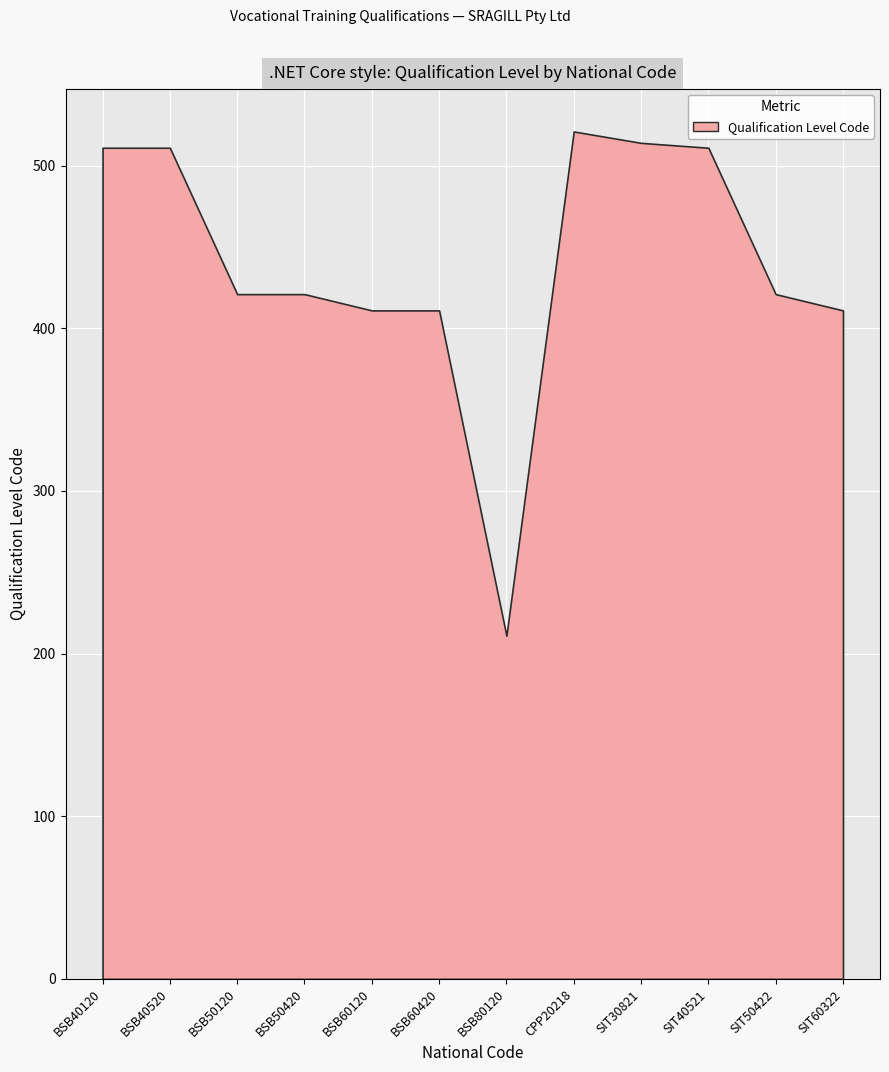

Which has a higher value, CPP20218 or BSB50120?

CPP20218